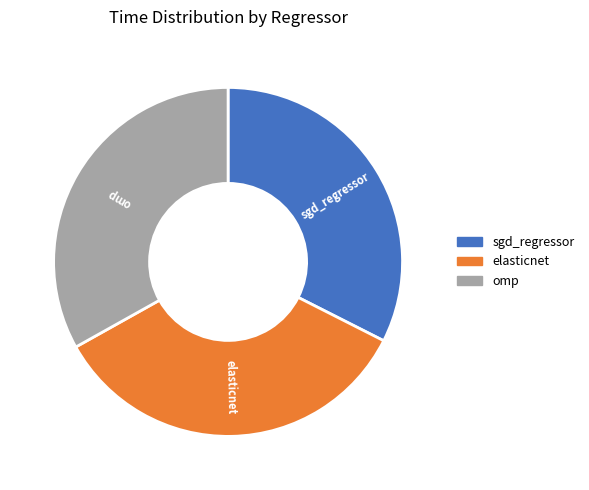

Is there any slice that represents more than half of the pie?

No